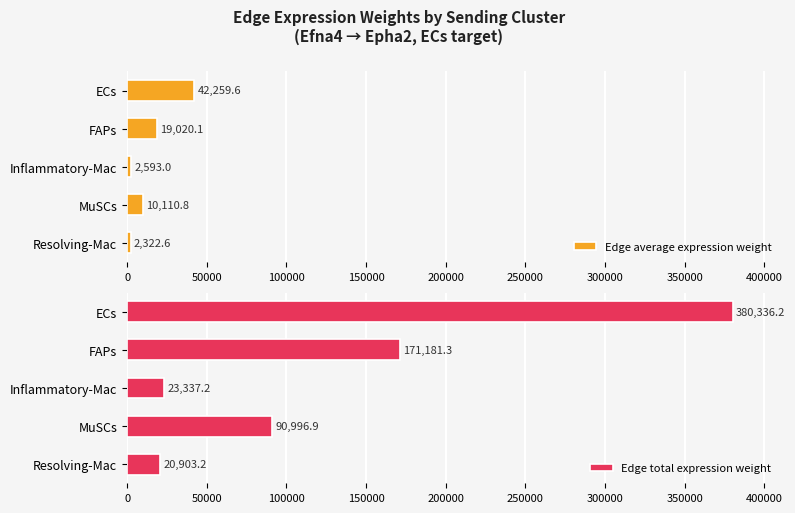

Which category has the lowest value in the Edge average expression weight series?

Resolving-Mac